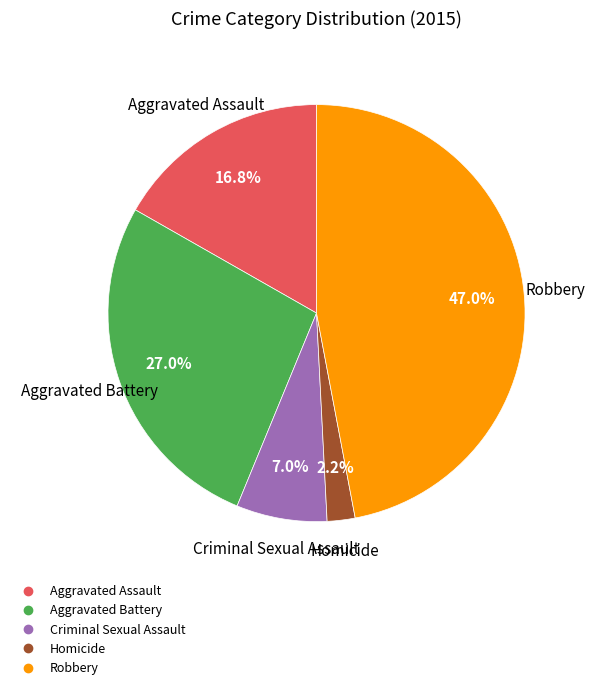

Between Aggravated Assault and Homicide, which is larger?

Aggravated Assault